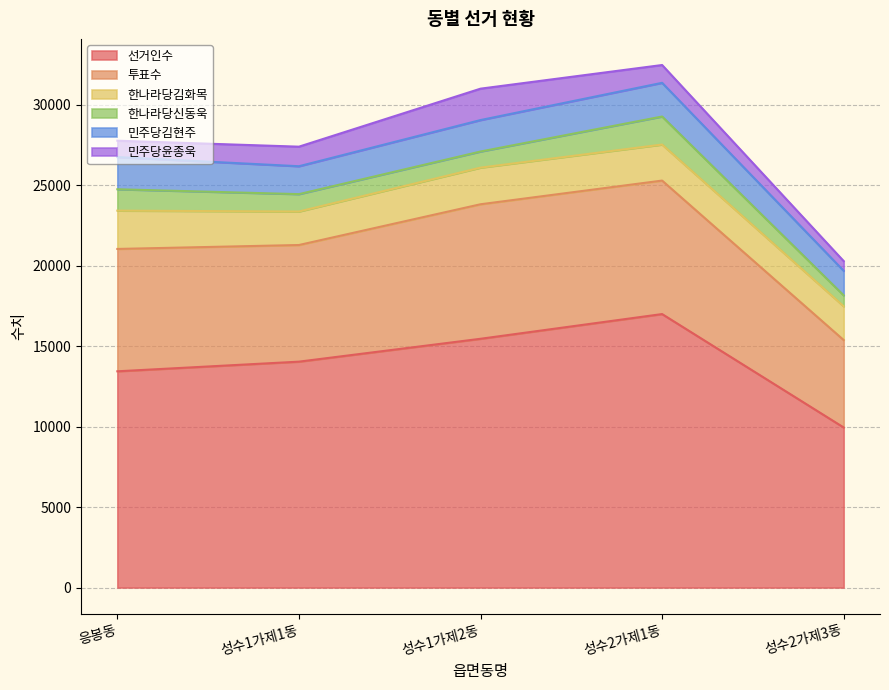

What is the minimum value for 민주당윤종욱?

604